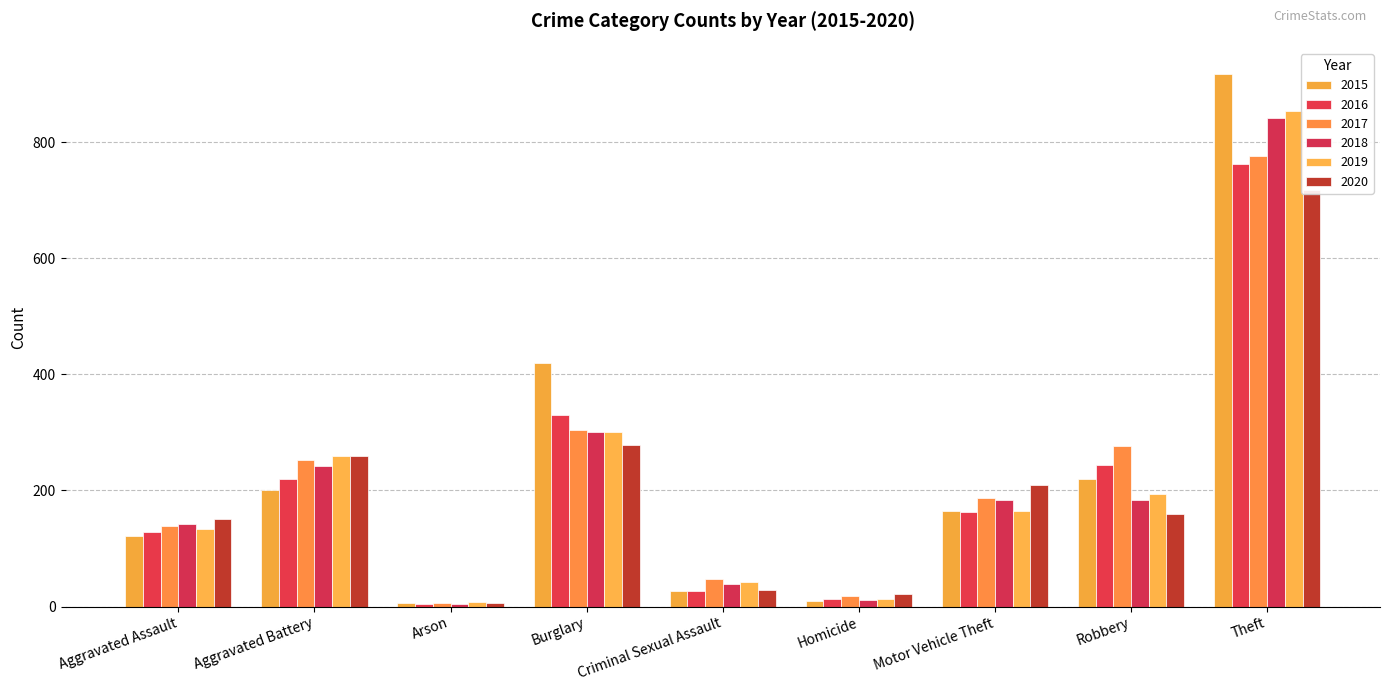

The 2020 series shows 278 at Burglary. True or false?

True